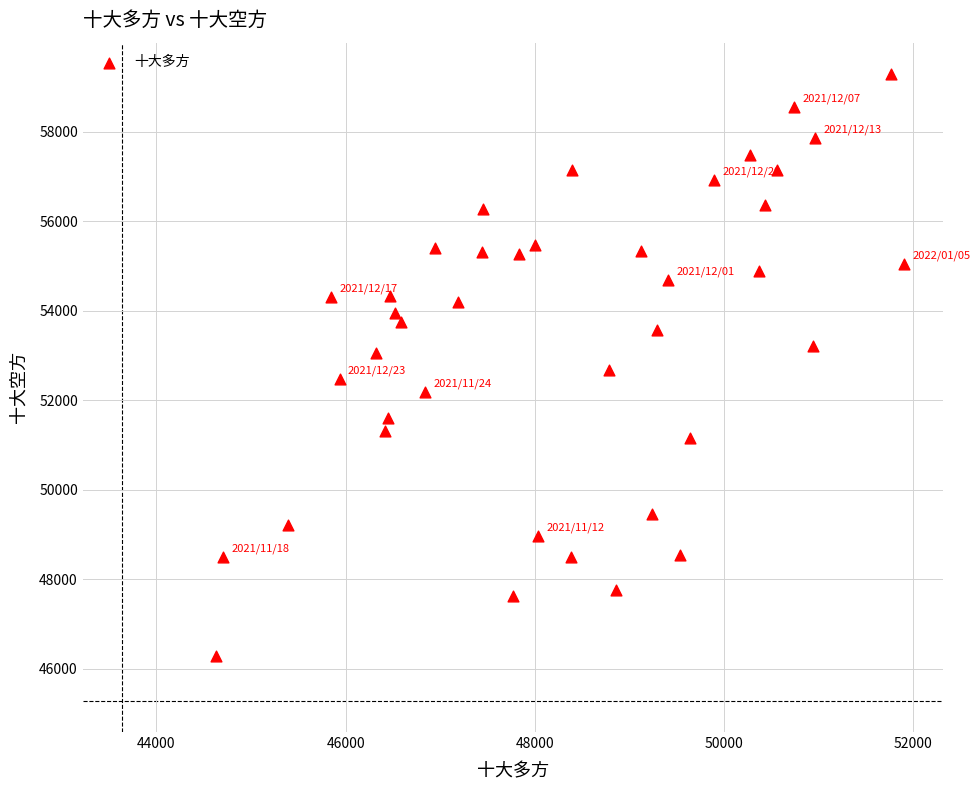

What is the range of X values (max minus min)?

7265